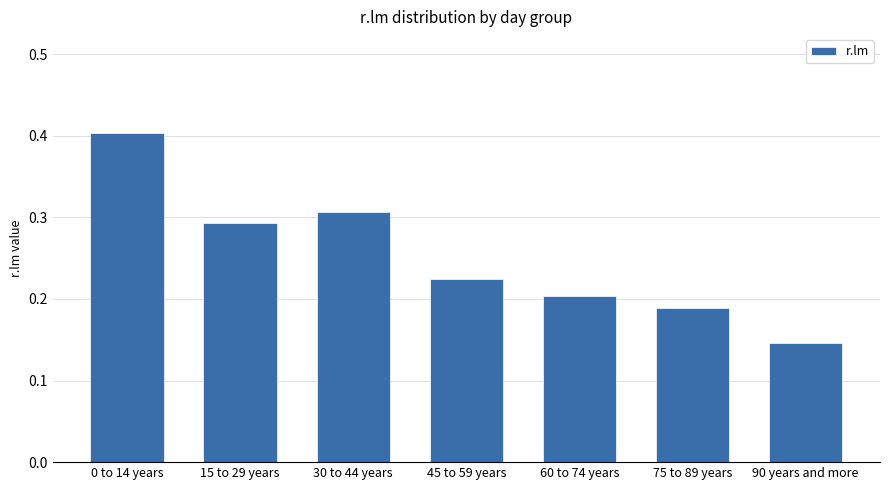

True or false: the data shows 0.1 at 30 to 44 years.

False